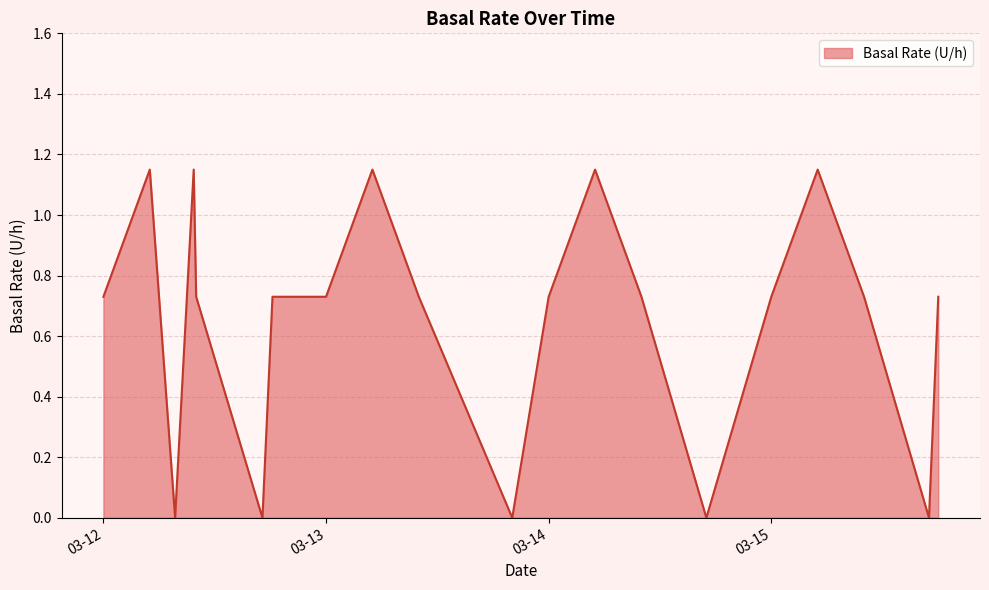

The value at 2021-03-15 18:00:00 is 1.3. True or false?

False